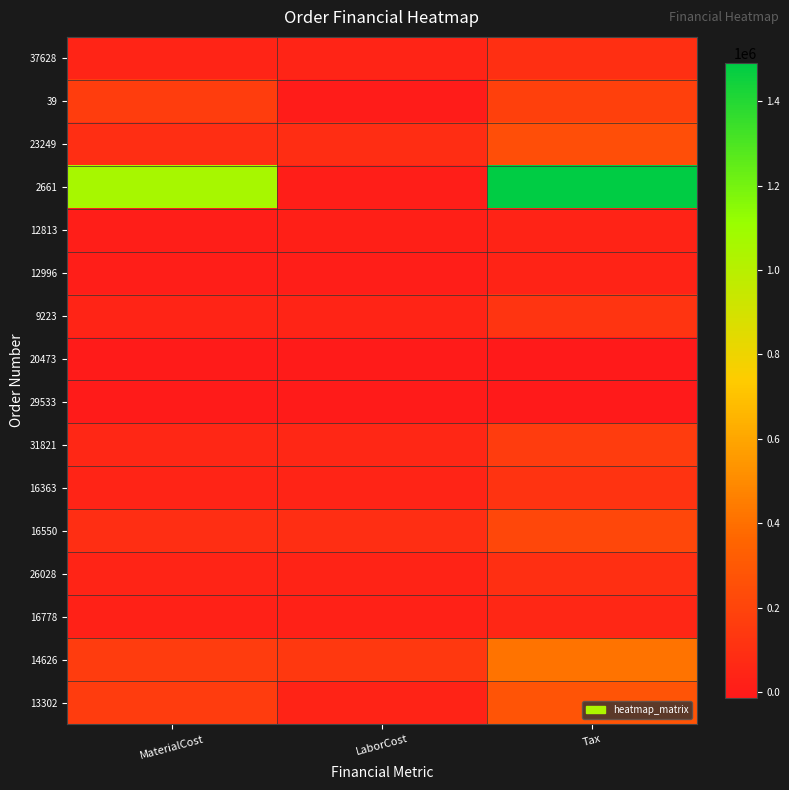

Which series changed the most between LaborCost and Tax?

2661